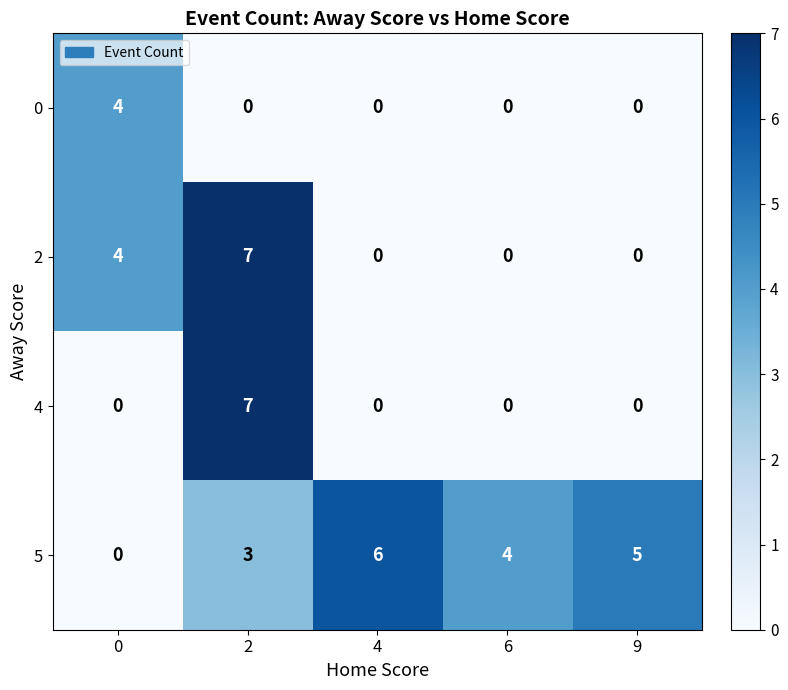

At how many categories does at least one series exceed 1?

5